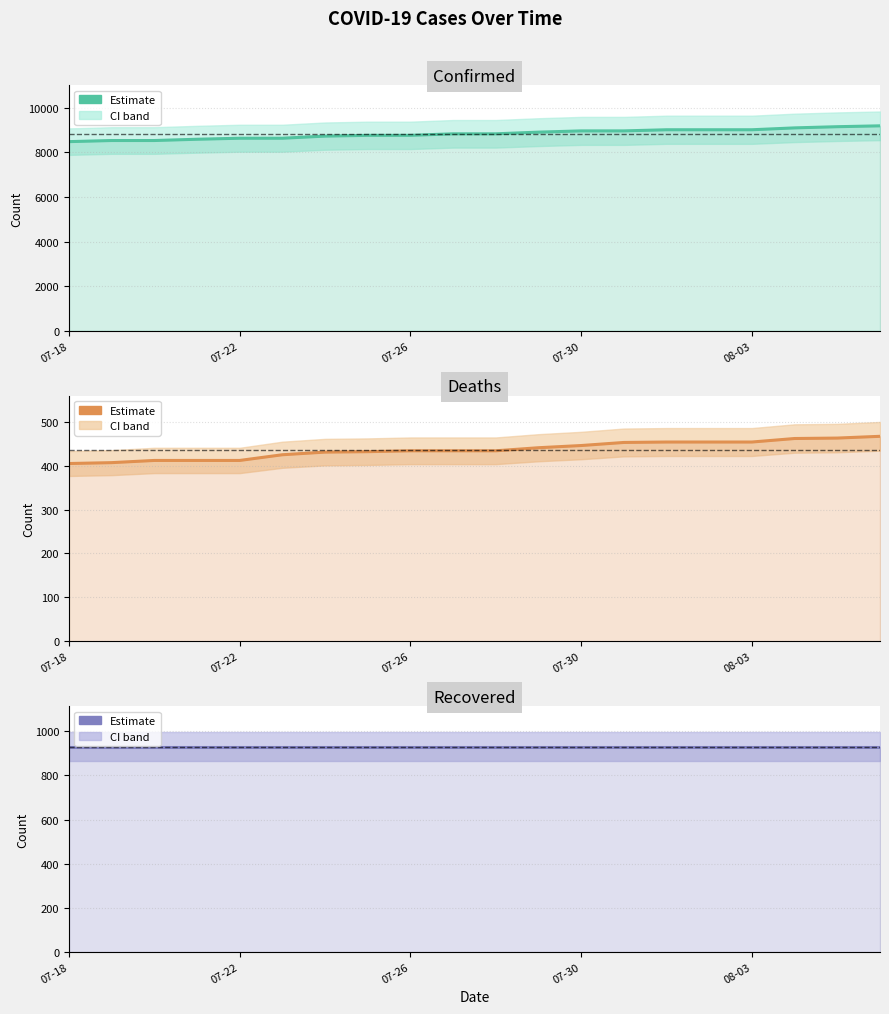

Which series has the widest spread of values?

Confirmed